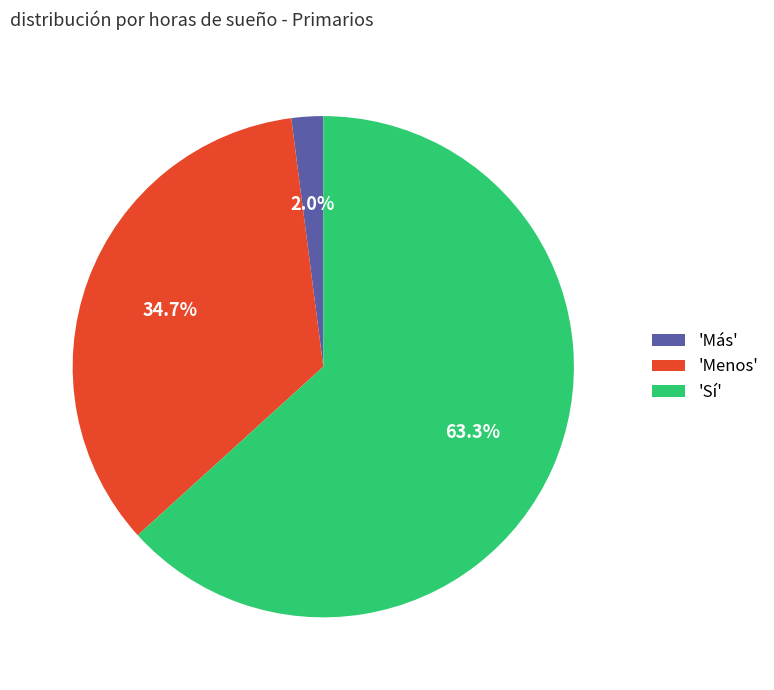

To the nearest percent, what is the average slice percentage?

33%